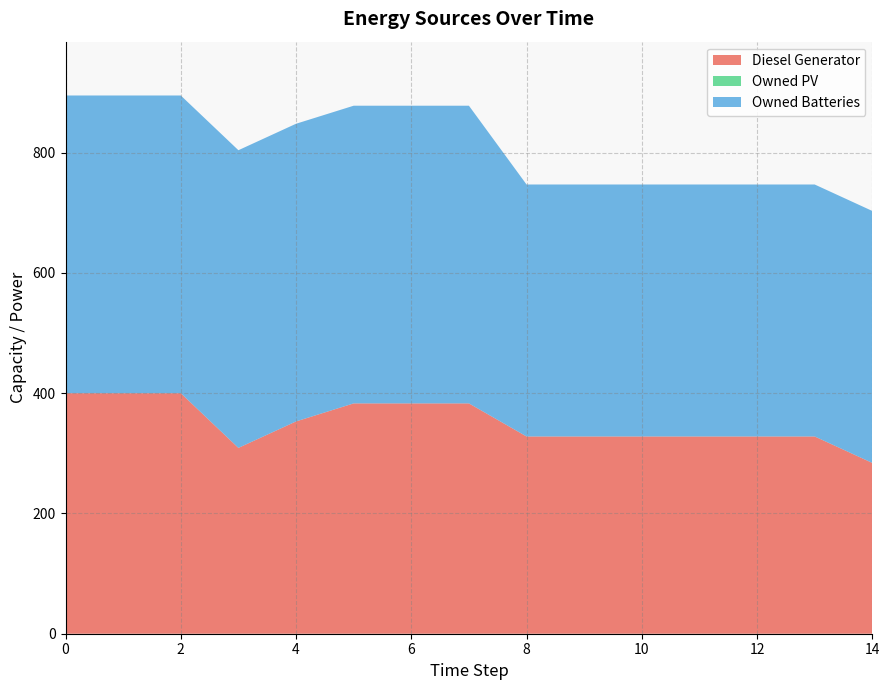

Reading left to right, transcribe all the data shown in this chart.

Diesel Generator: 400	400	400	309	353	383	383	383	328	328	328	328	328	328	284
Owned PV: 0	0	0	0	0	0	0	0	0	0	0	0	0	0	0
Owned Batteries: 495	495	495	495	495	495	495	495	419	419	419	419	419	419	419